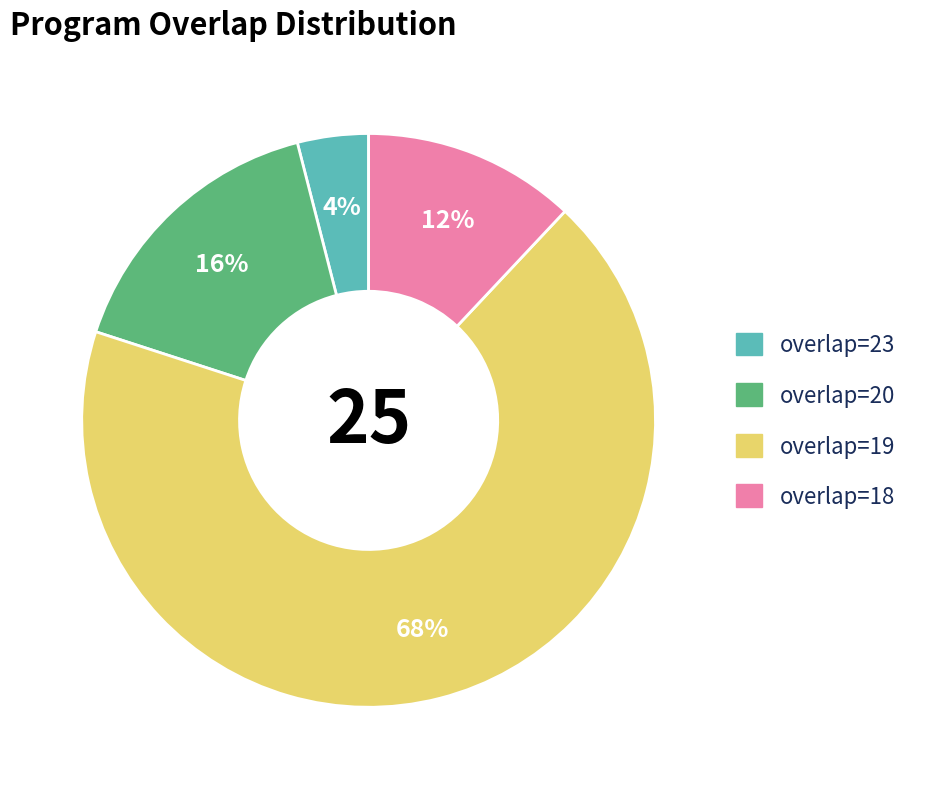

Does any single category account for the majority?

Yes